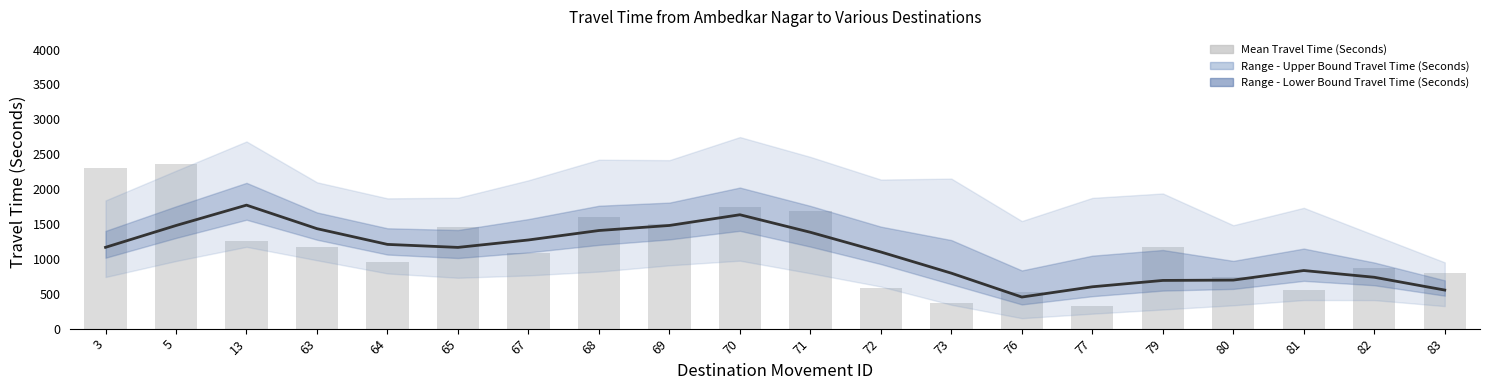

What is the ratio of the value at 83 to the value at 82?

0.9